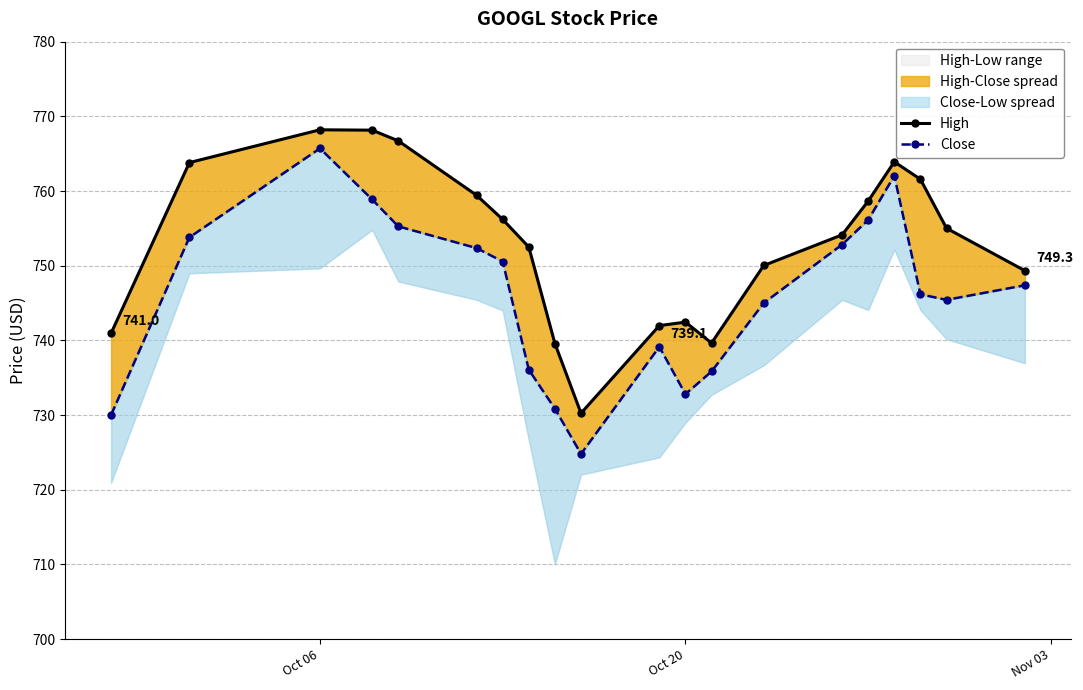

Reading left to right, extract all data points from this chart.

High: 741.0	763.8	768.2	768.1	766.7	759.4	756.2	752.5	739.6	730.2	742.0	742.5	739.6	750.0	754.1	758.6	763.9	761.6	755.0	749.3
Close: 730.0	753.8	765.7	758.9	755.3	752.4	750.6	736.1	730.9	724.8	739.1	732.8	735.8	745.0	752.8	756.1	762.0	746.2	745.4	747.4